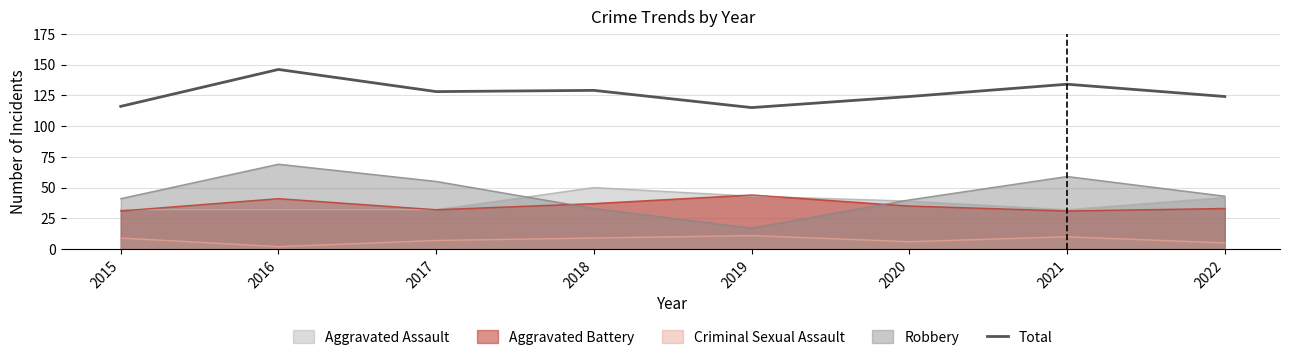

True or false: the data shows 128 at 2017.

True